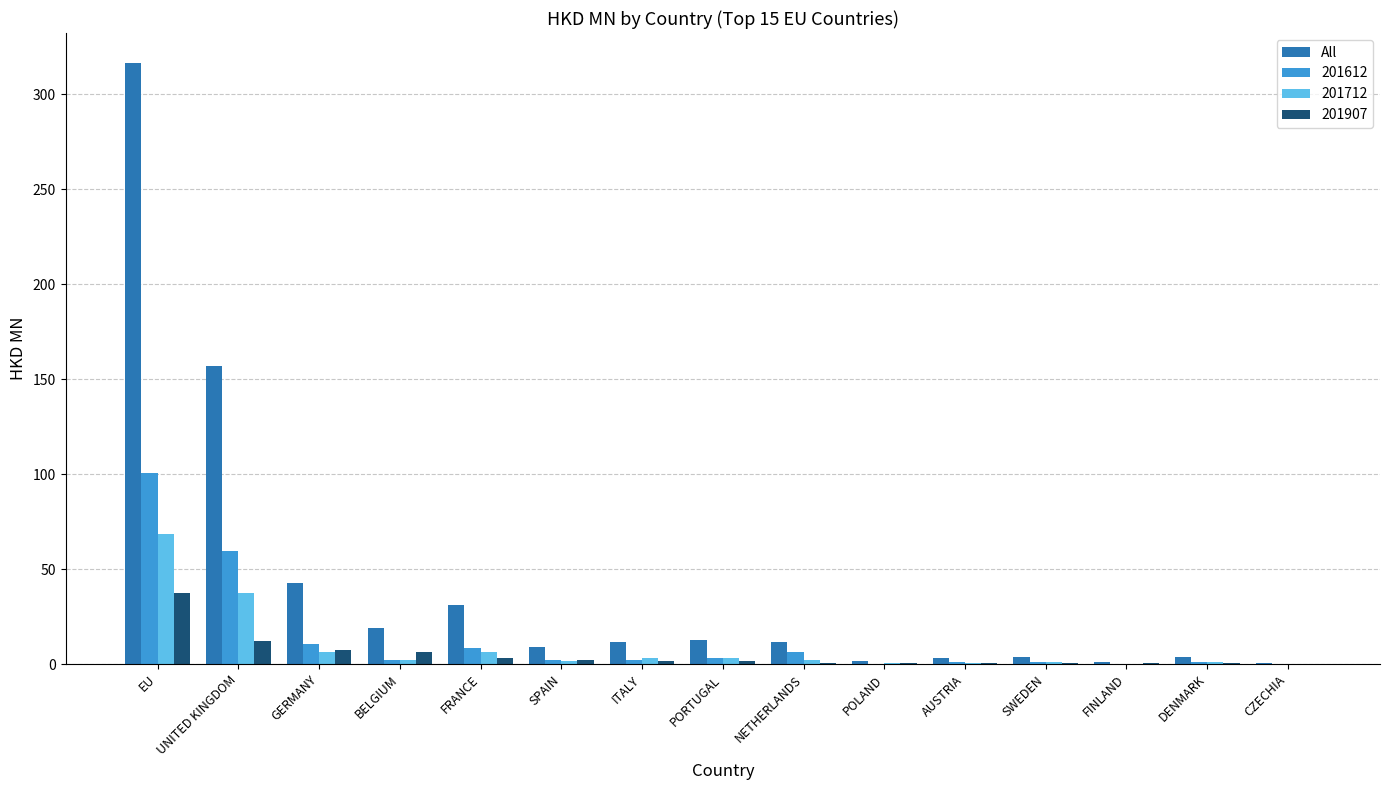

The value of 201612 at UNITED KINGDOM is 90.8. True or false?

False